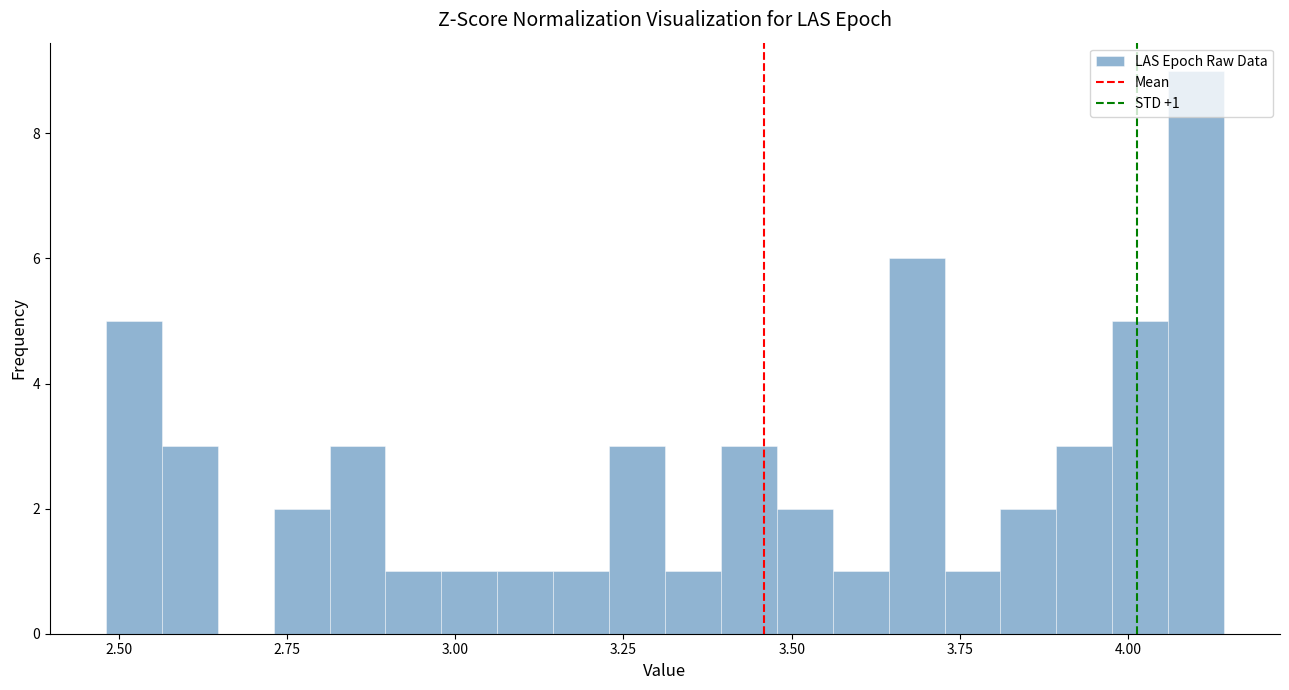

Around what value on the x-axis is the tallest bar? Give the approximate position of its centre, as read against the axis.

4.10